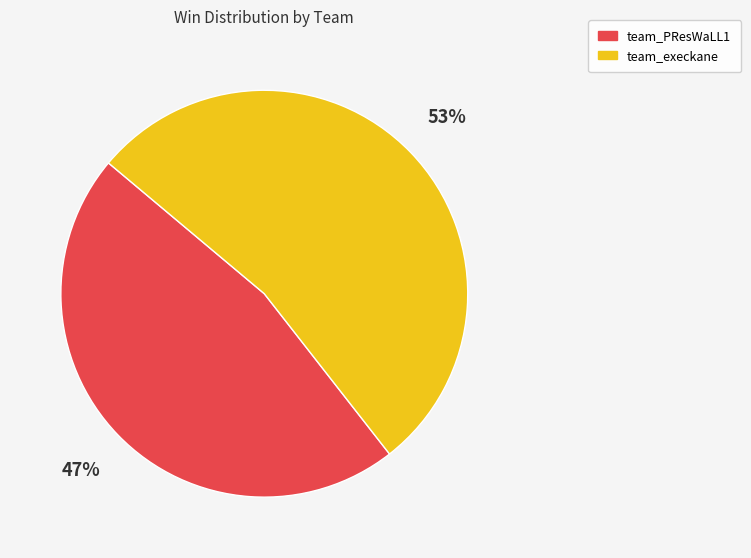

Which slice is the smallest?

team_PResWaLL1